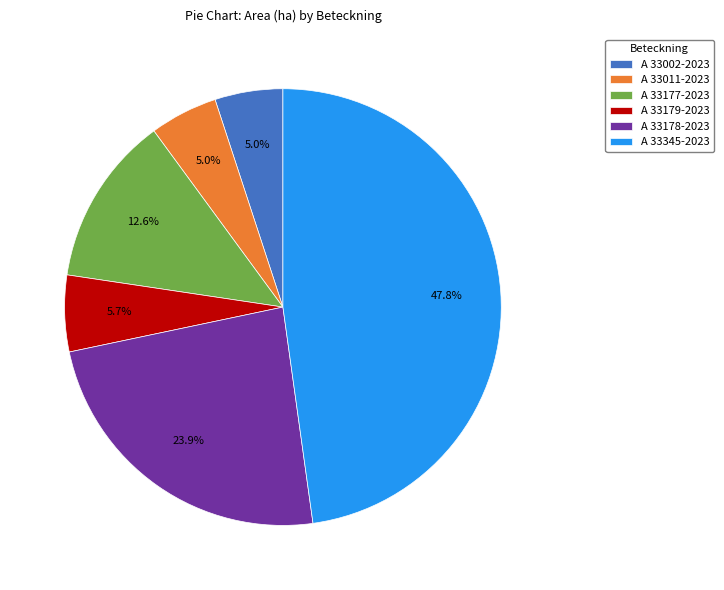

To the nearest percent, what percentage of the pie is A 33345-2023?

48%